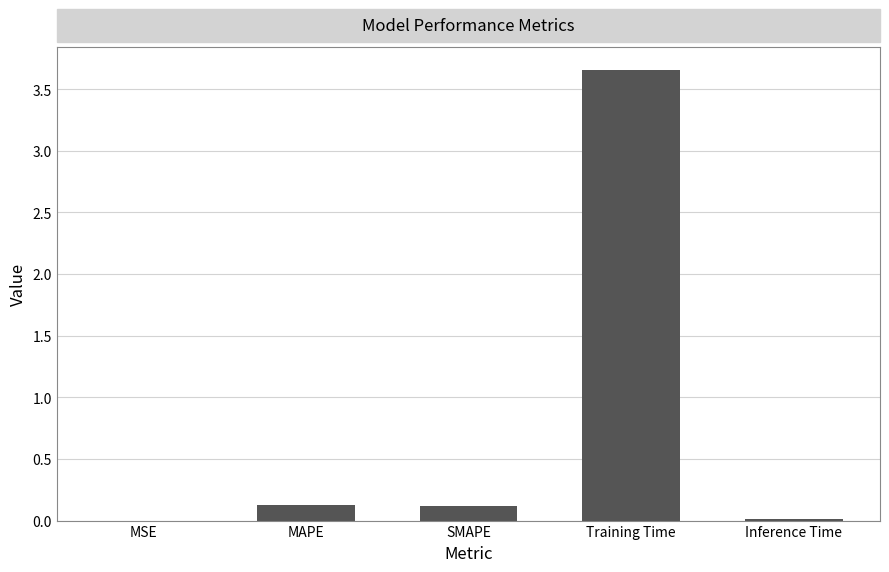

What is the sum of all values?

3.9